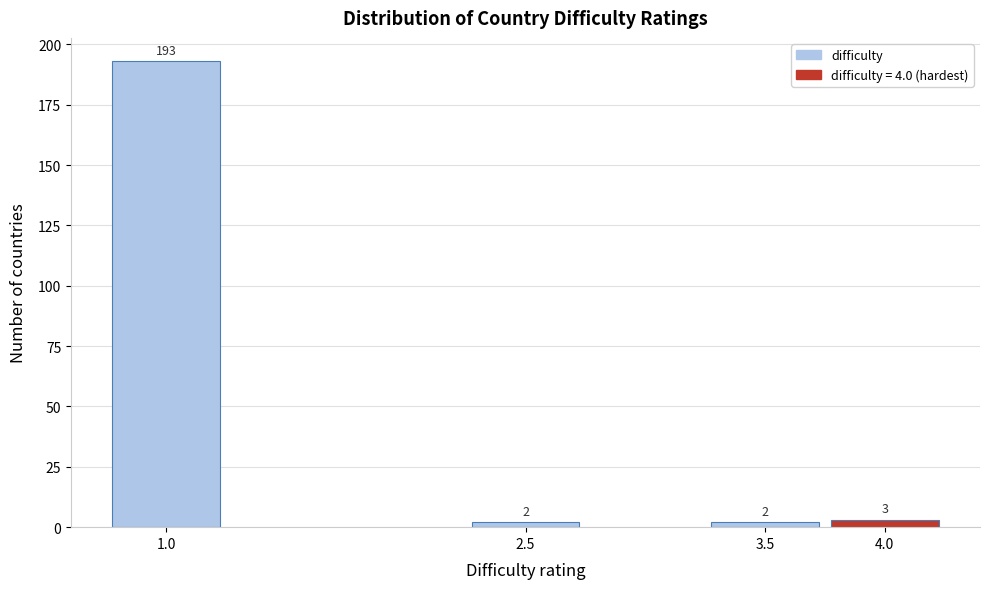

Reading left to right, list all the values displayed in this chart.

1.0=193	2.5=2	3.5=2	4.0=3